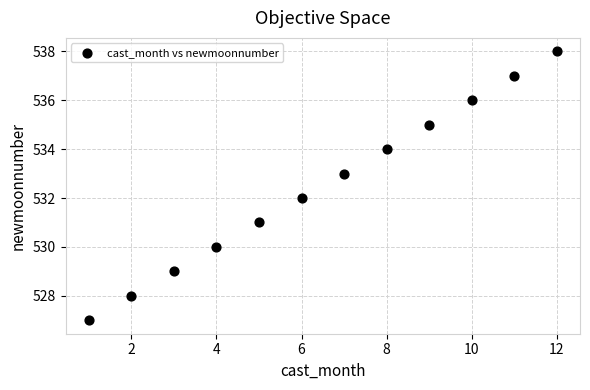

What is the range of Y values (max minus min)?

11